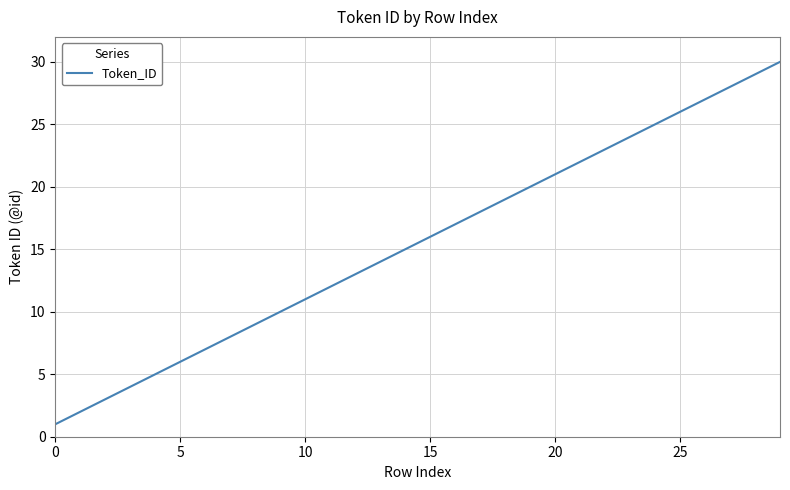

What is the smallest value displayed?

1